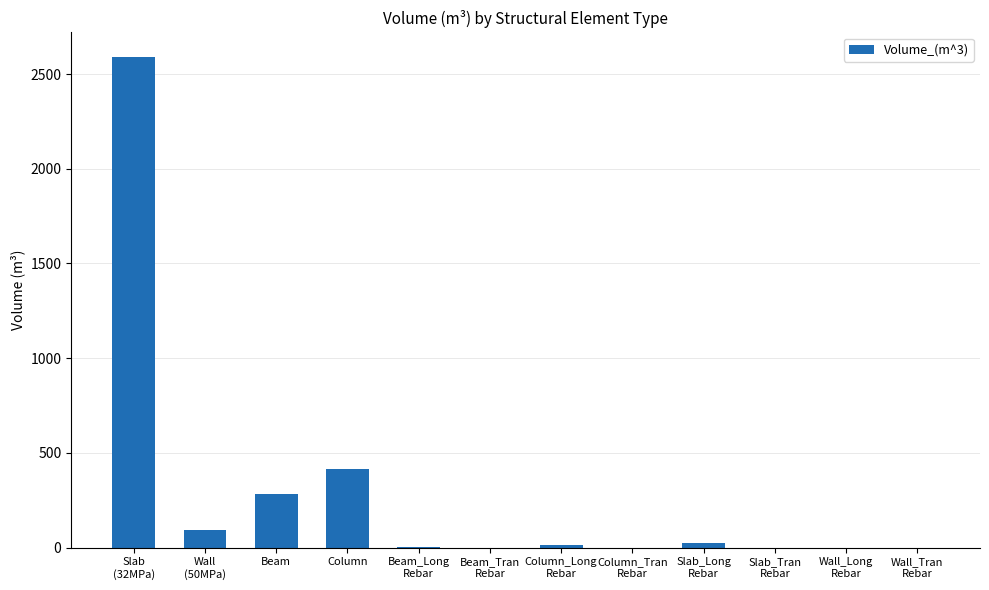

What is the change in value from Slab
(32MPa) to Beam?

-2305.6